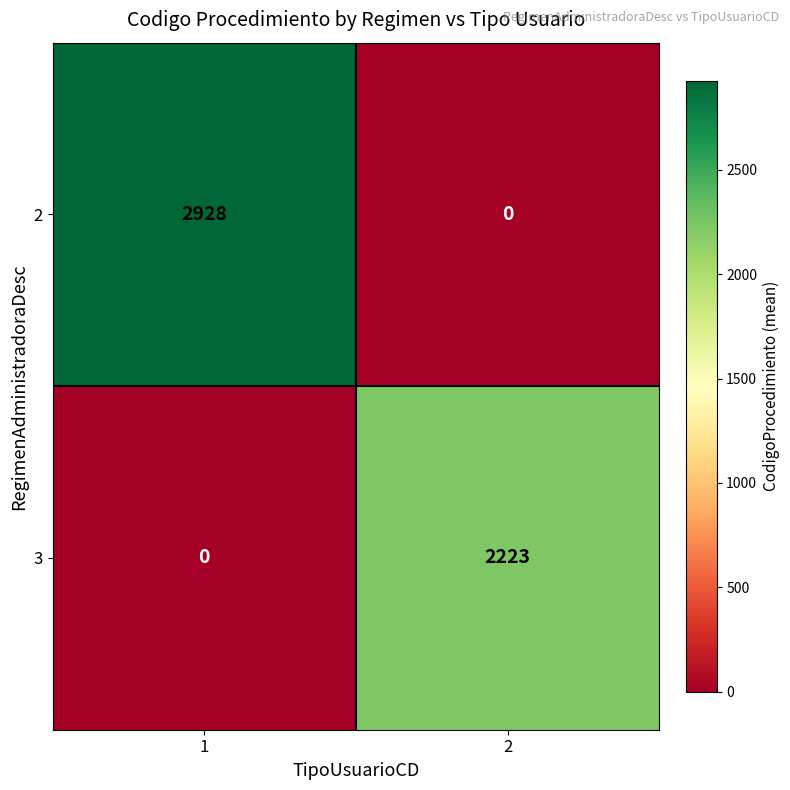

Is it true that 2 equals 2928 at 1?

True